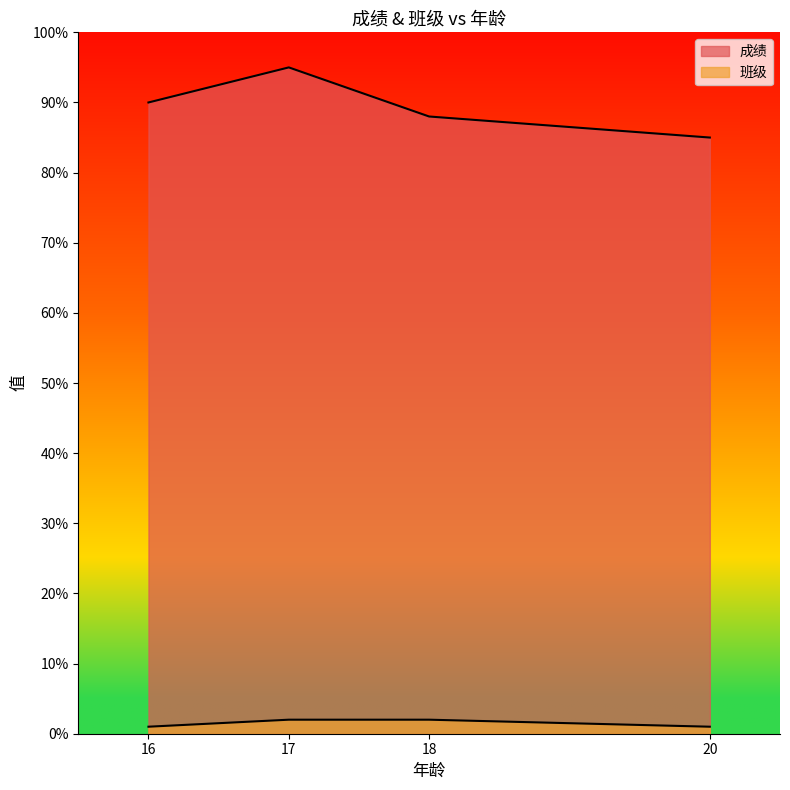

List the labels in order of 班级 value, largest first.

17, 18, 16, 20